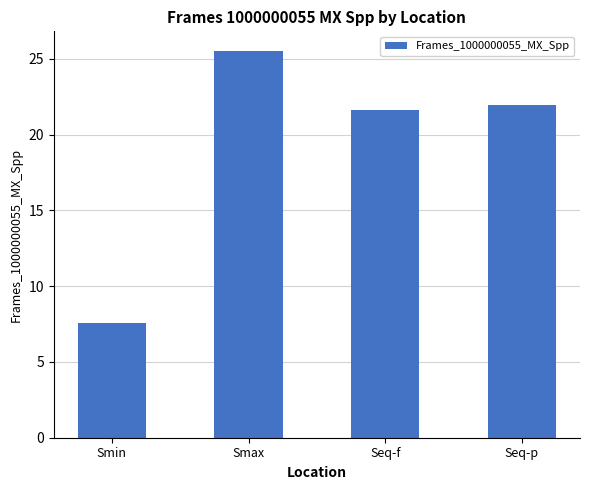

Is it true that the value at Seq-p is 21.9?

True